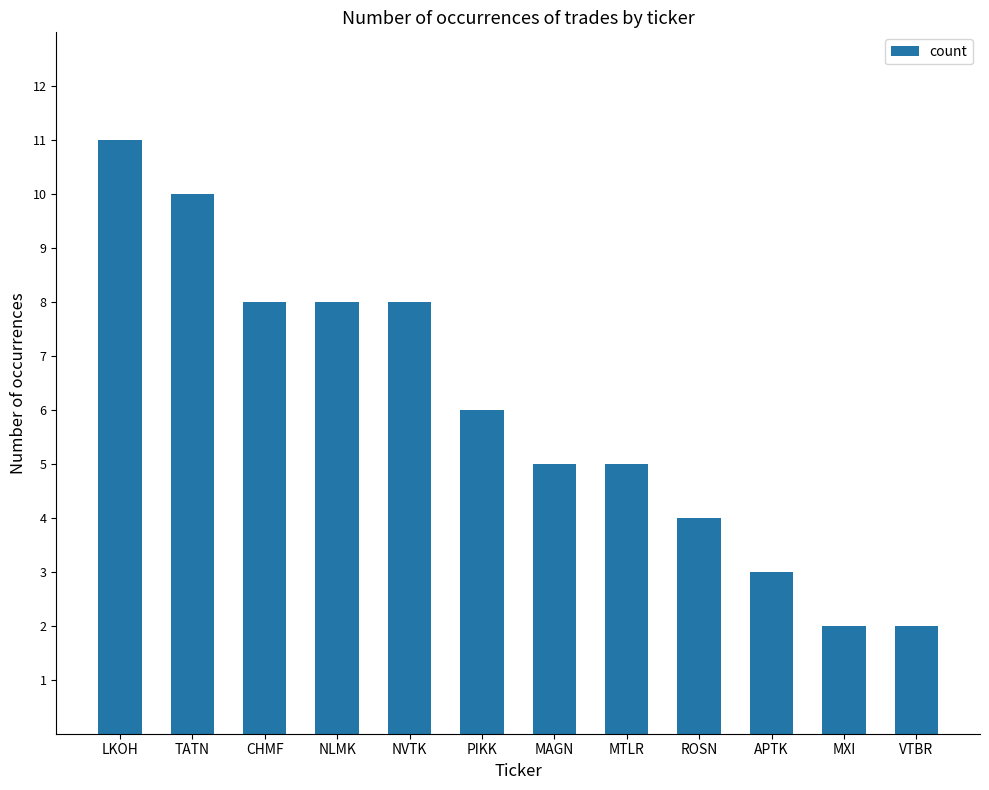

Are the bars horizontal?

No